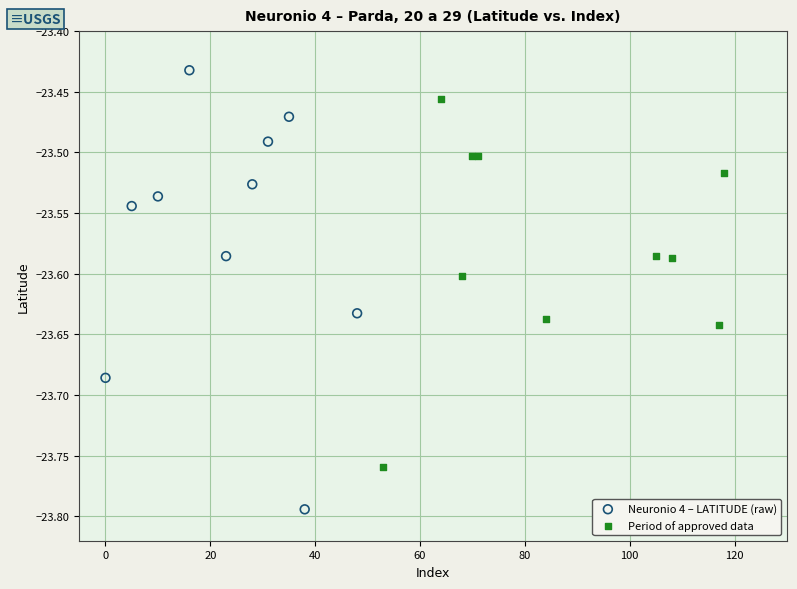

Which series reaches the minimum Y coordinate?

Neuronio 4 – LATITUDE (raw)